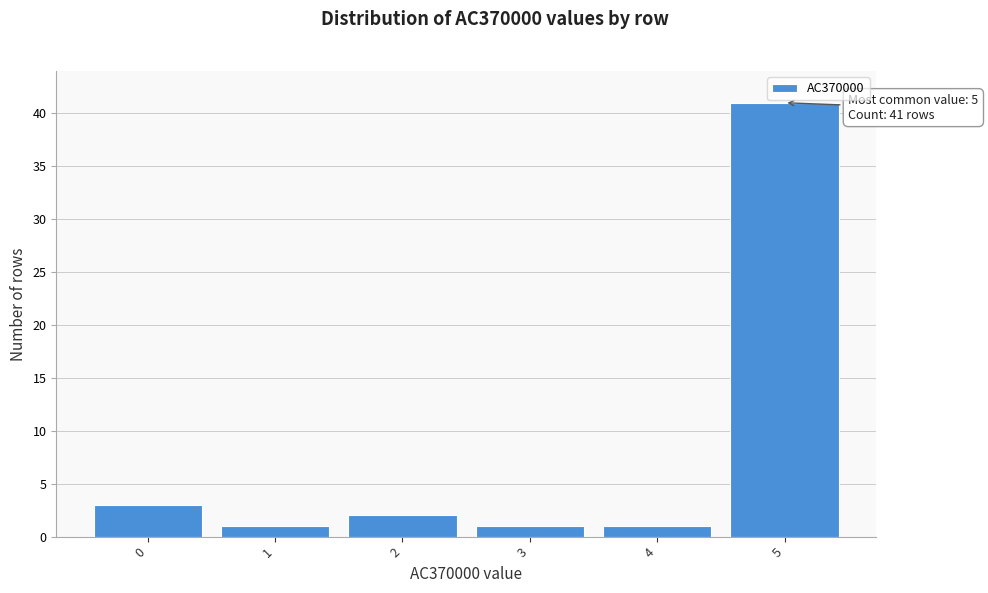

Over which range of the x-axis is the bar tallest?

4.5 to 5.5